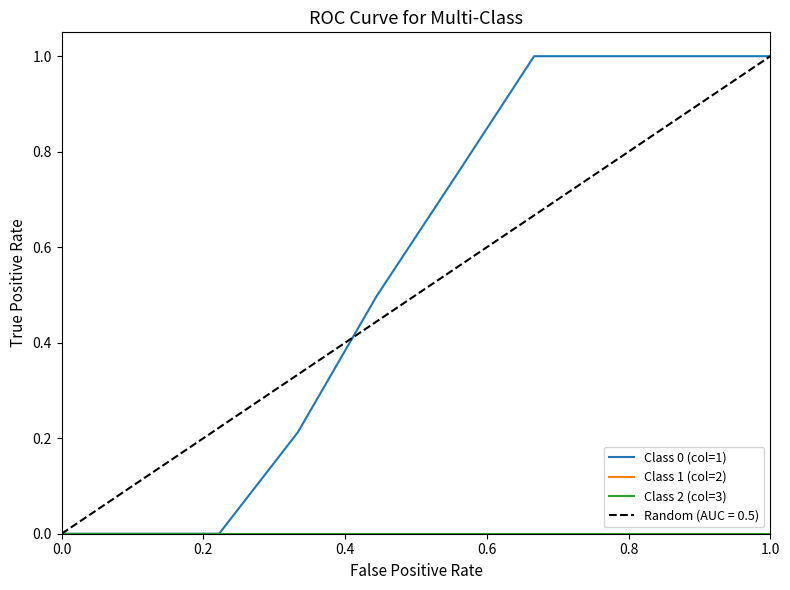

What is the average value of the Class 0 (col=1) series?

0.5